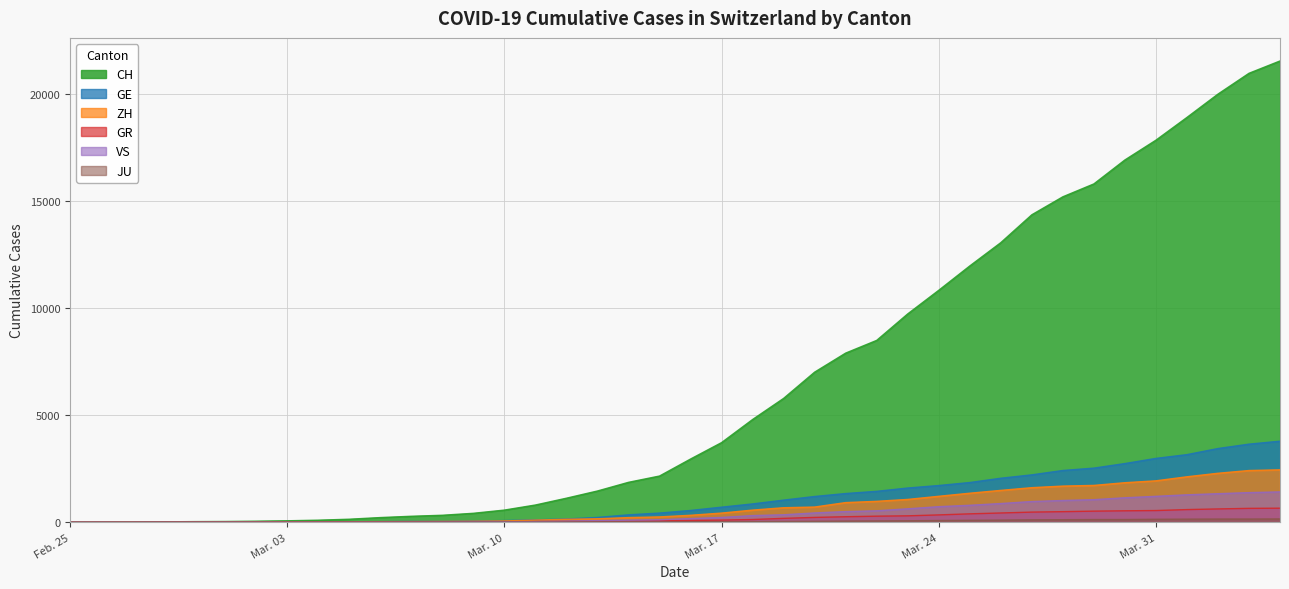

What is the difference between the highest and lowest values at 2020-03-14?

1848